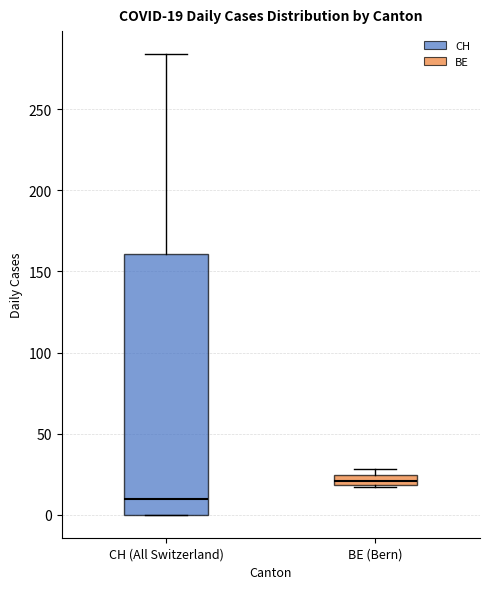

Which box is the tallest, from its lower edge to its upper edge?

CH (All Switzerland)